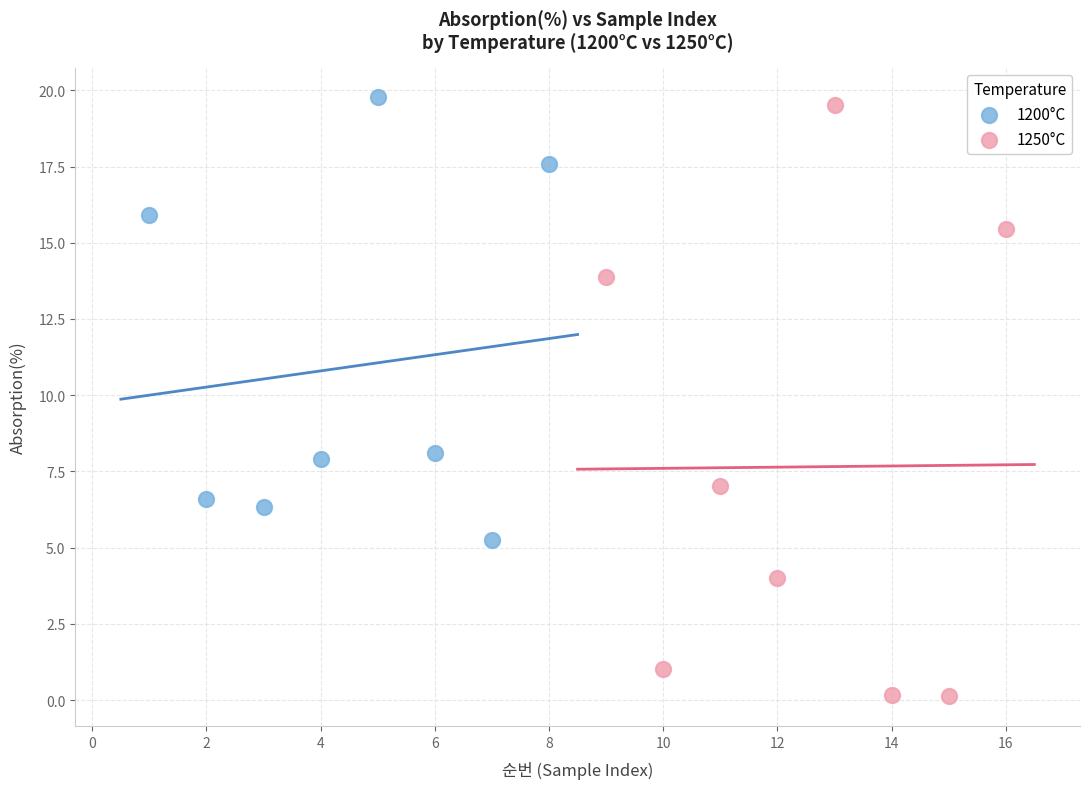

Which series contains the lowest Y value?

1250°C